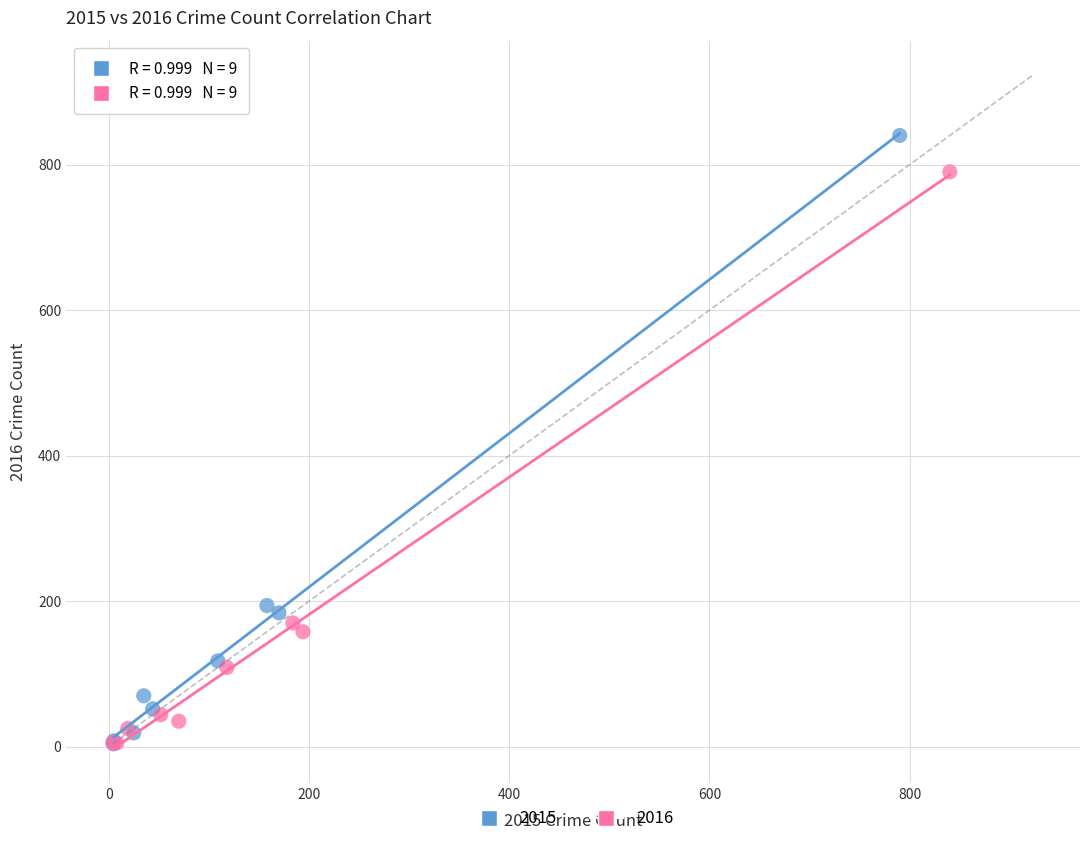

Which series has the widest spread of Y values?

2015